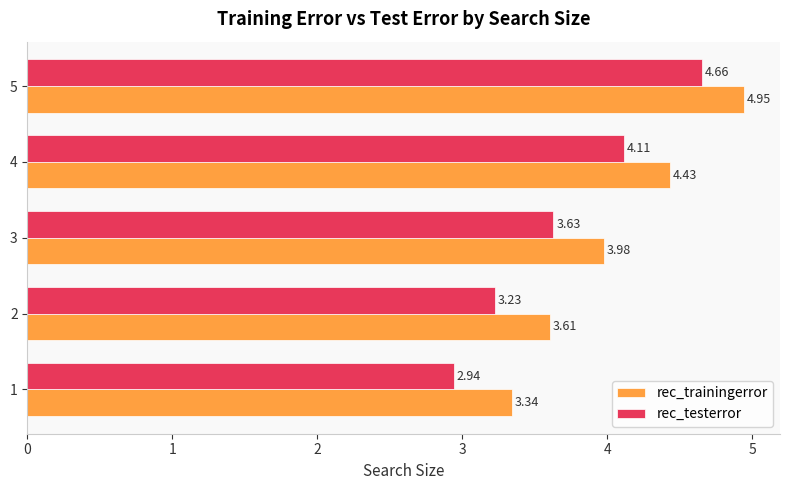

At 2, list the series in order from largest to smallest.

rec_trainingerror, rec_testerror